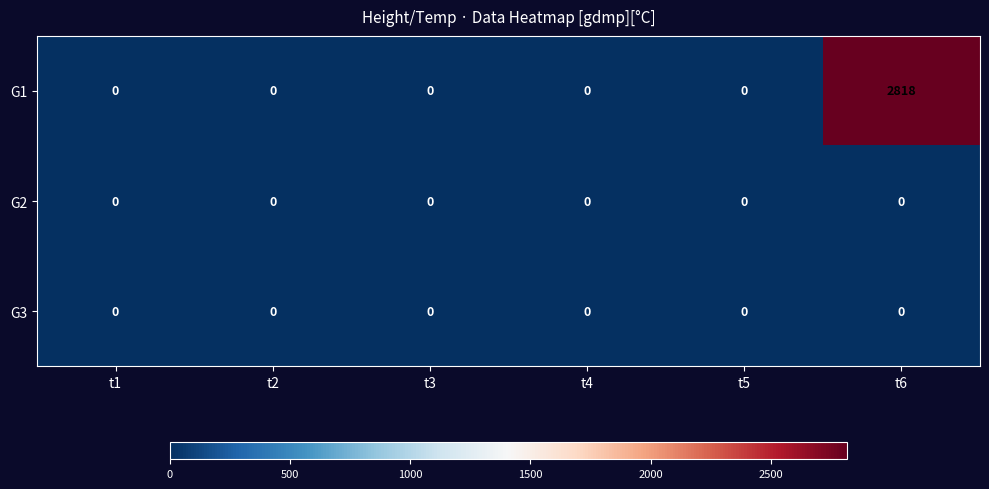

How many series are shown in this chart?

3